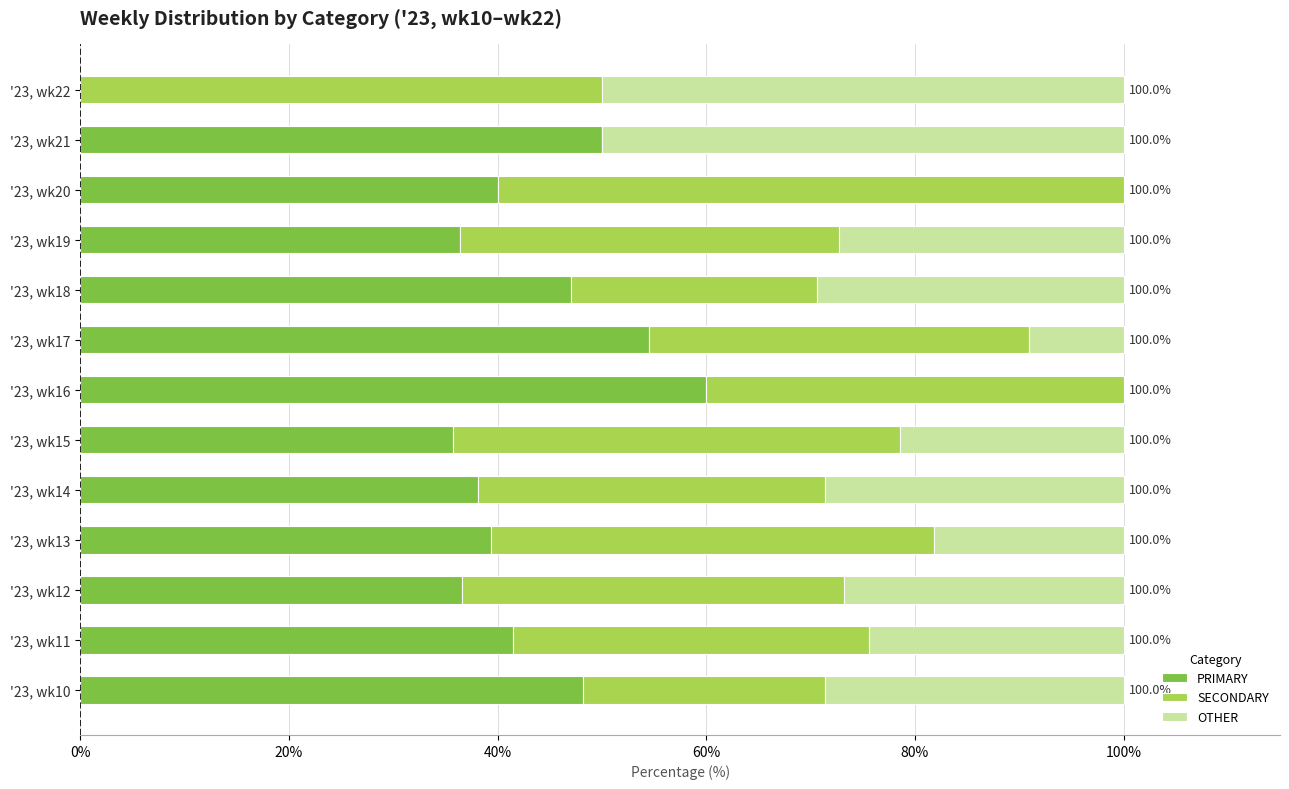

What is the sum of all PRIMARY values?

527.4